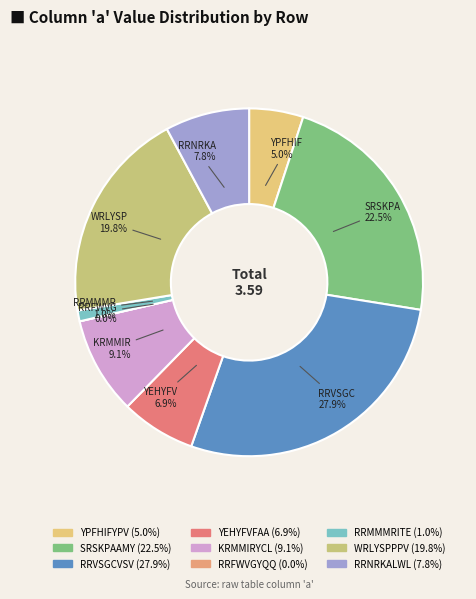

What is the largest slice in the pie chart?

RRVSGCVSV